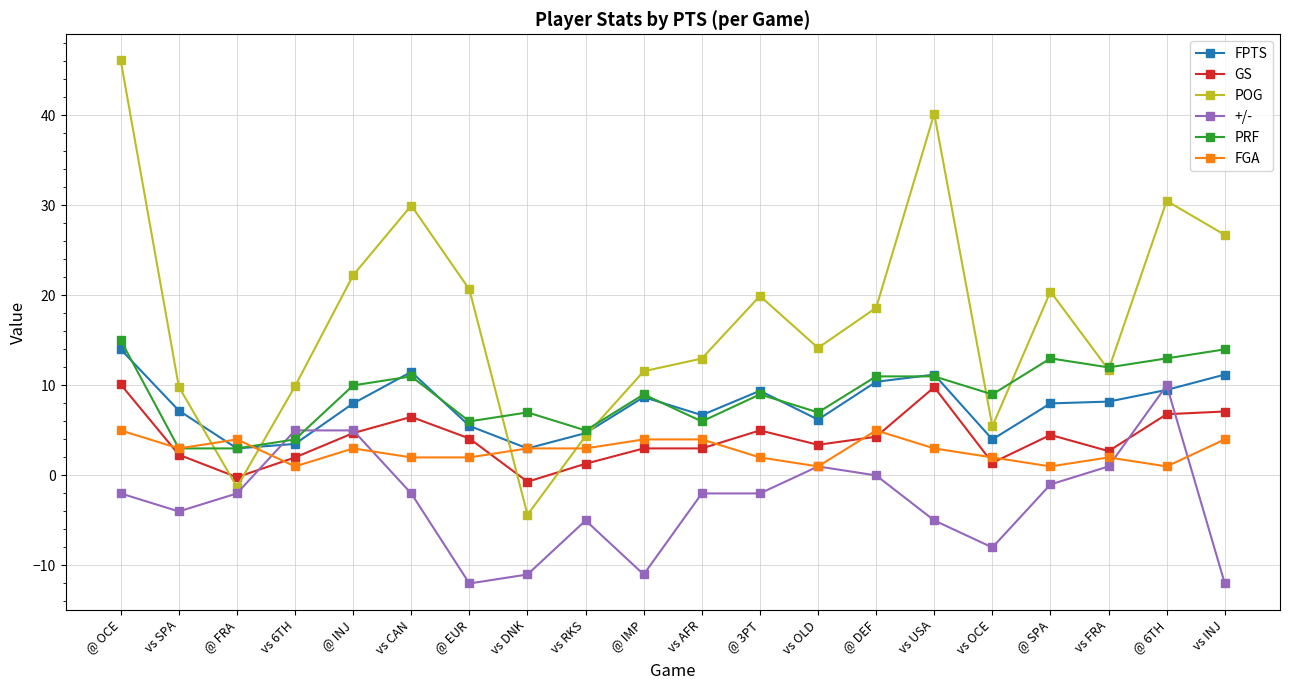

True or false: POG has more than 2 points higher than both neighbors.

True